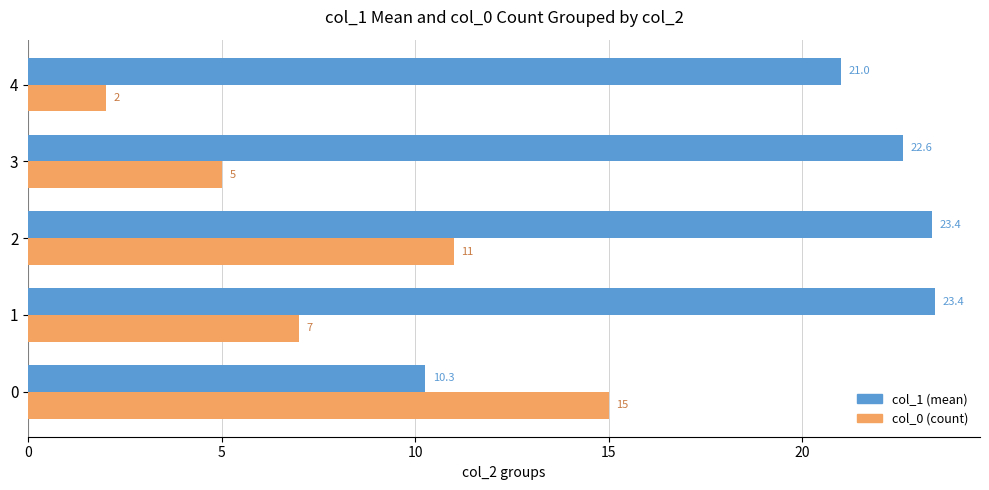

At which label is col_1 (mean) closest to 16?

4